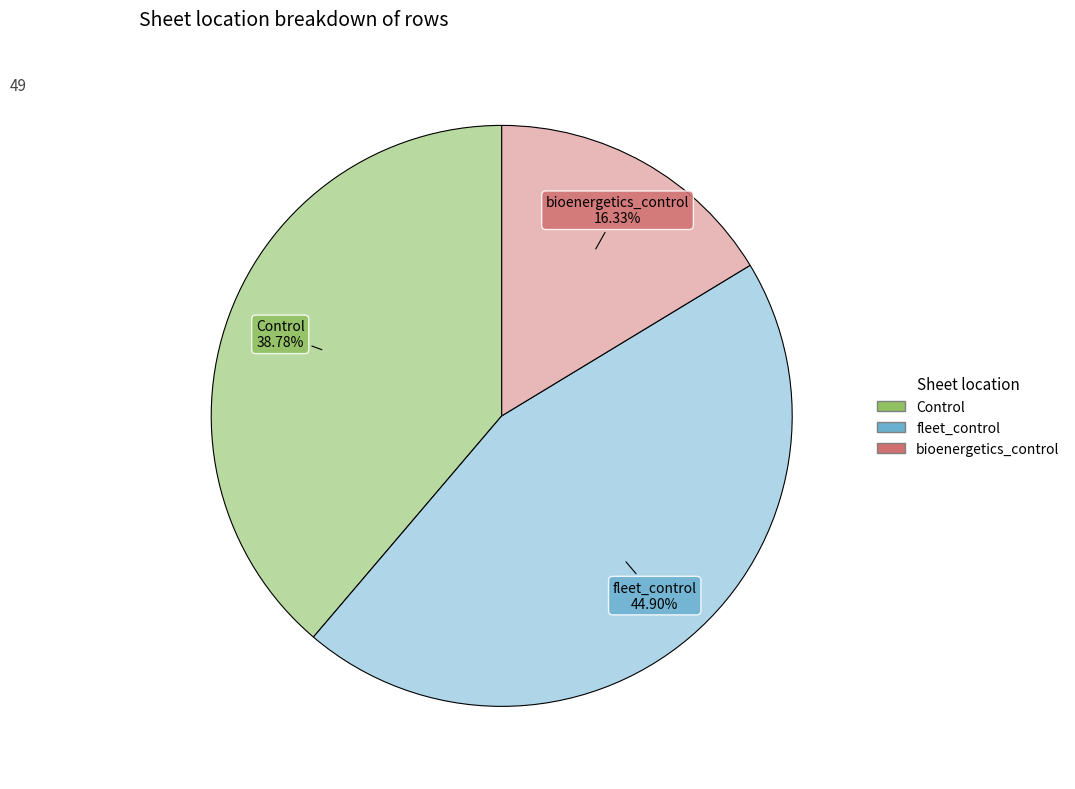

How many slices are in this pie chart?

3